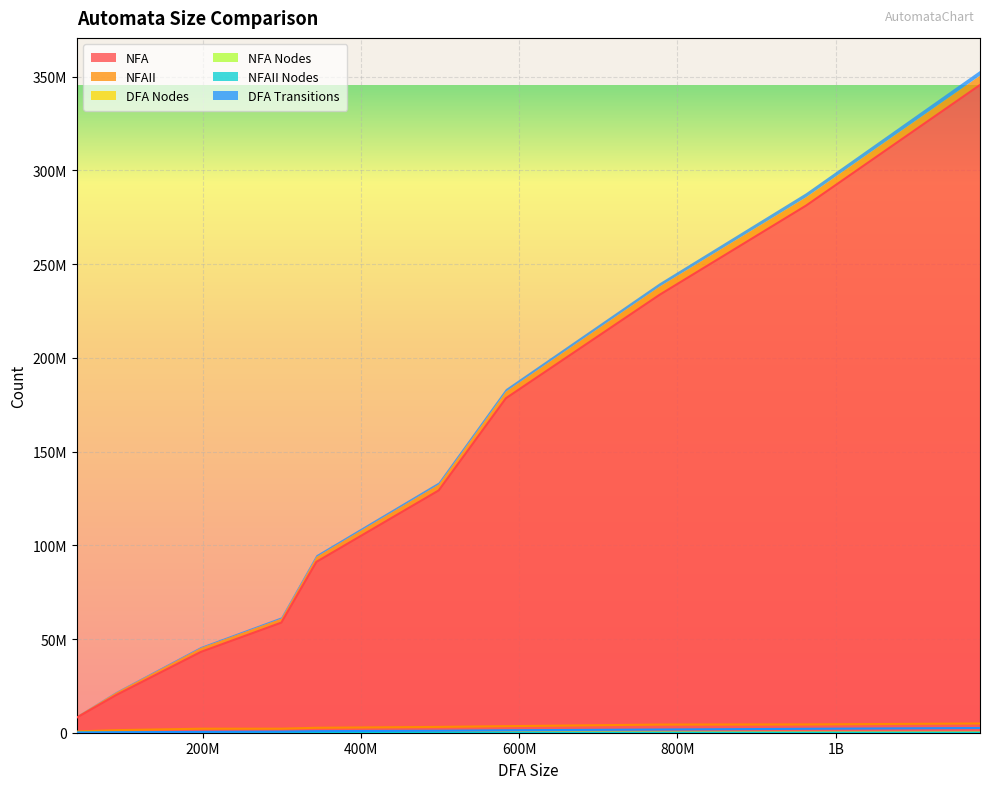

What is the sum of the DFA Transitions values at 80% and 10%?

1788927